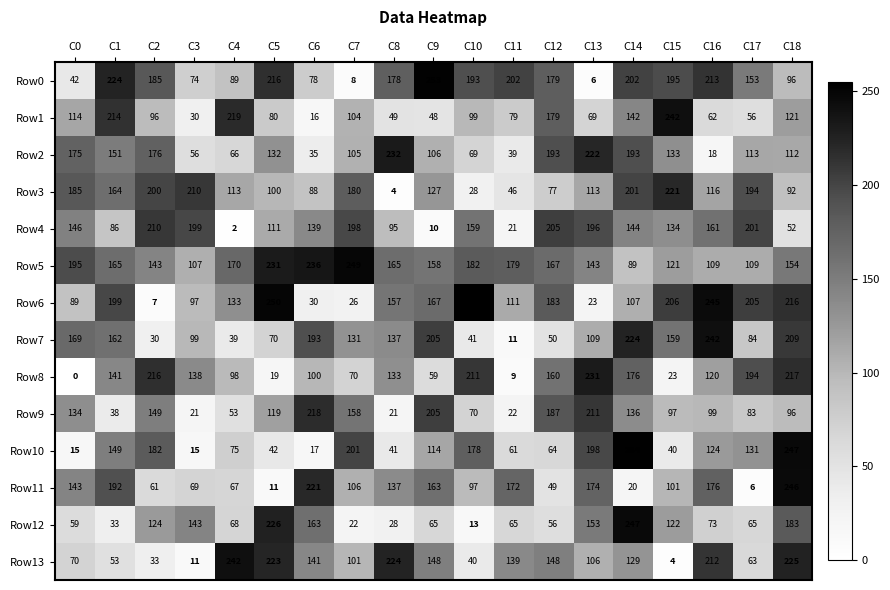

At which category is the sum across all series the highest?

C18